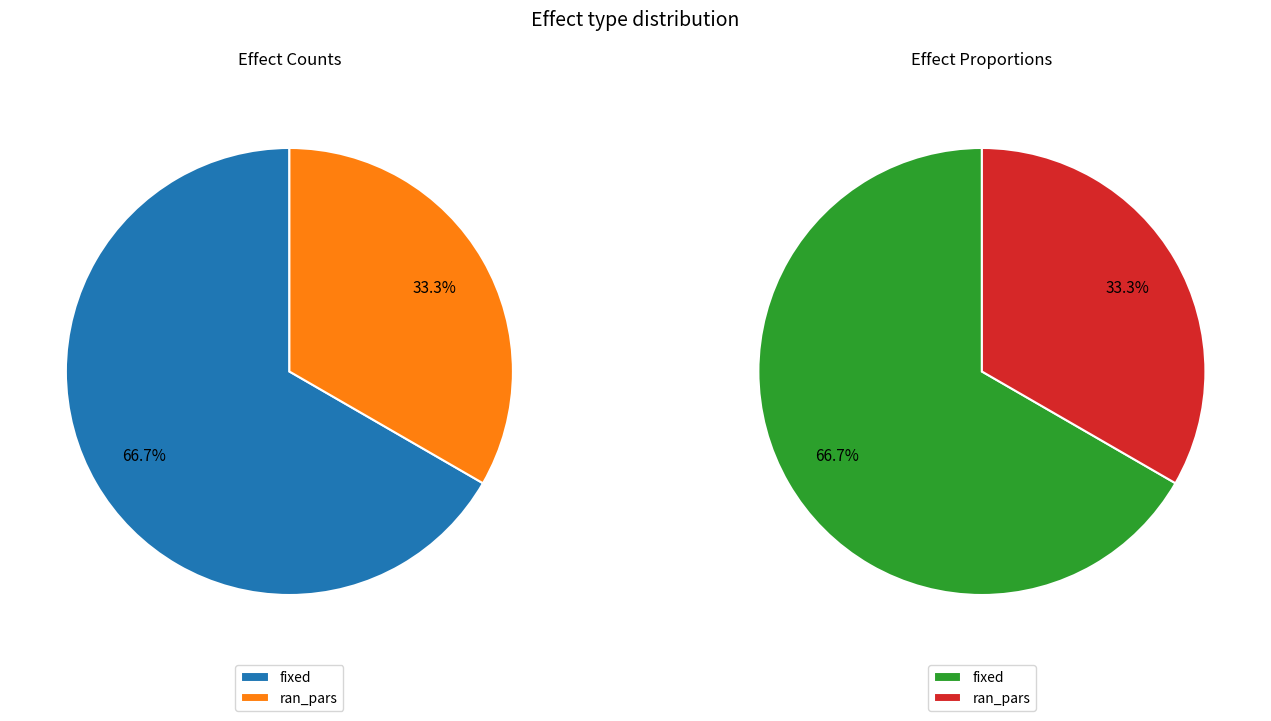

What is the majority slice?

fixed